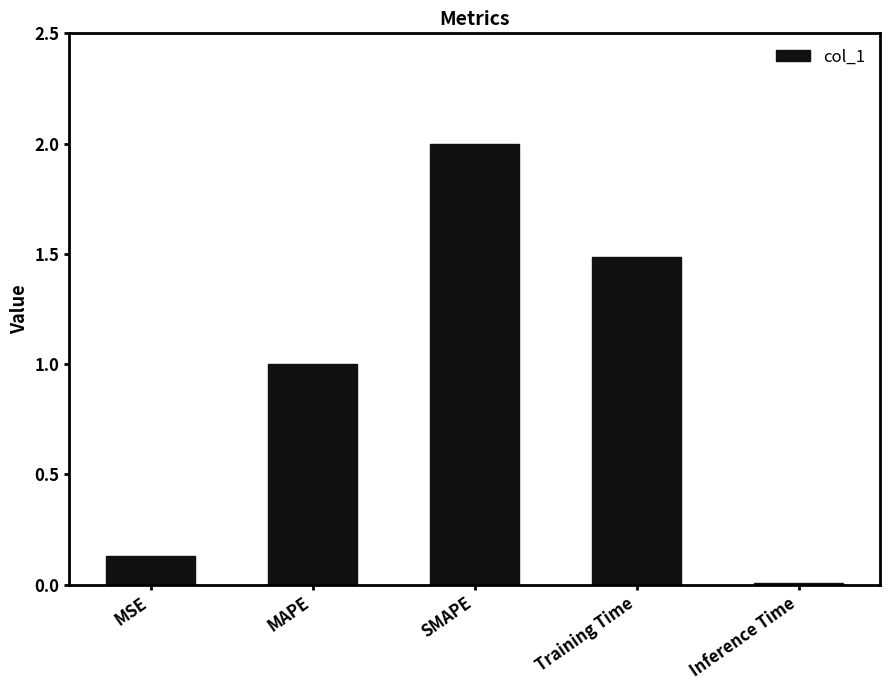

How many bars are there in total?

5